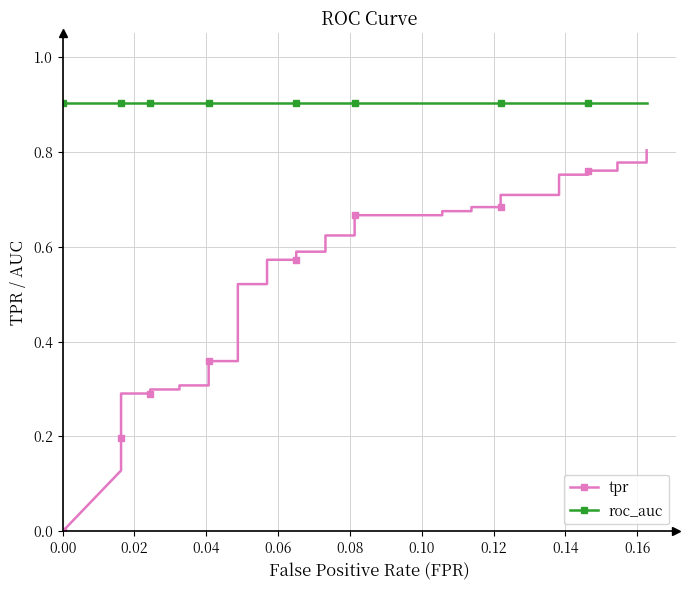

How many positive values does the tpr series have?

39